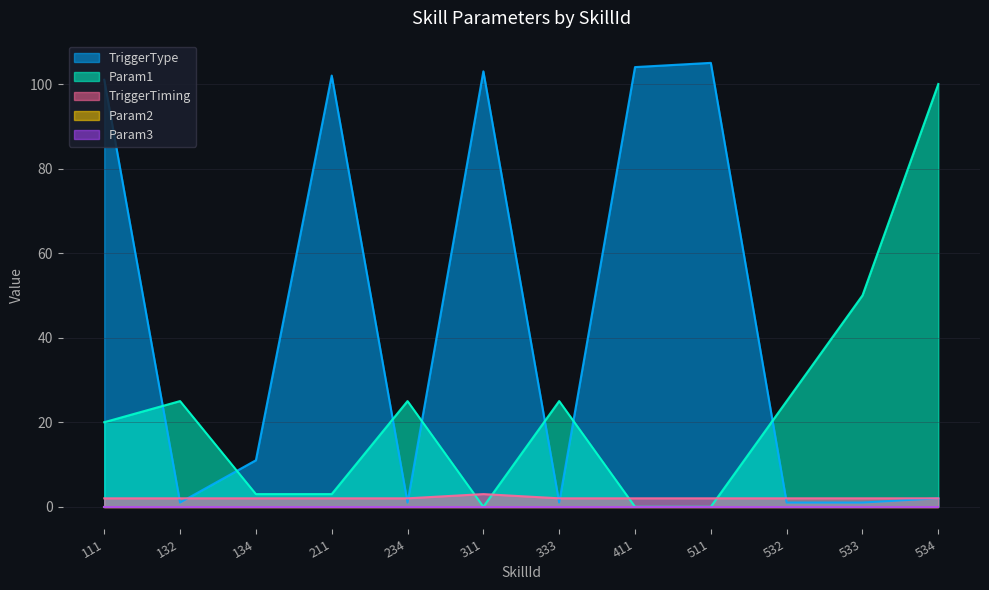

What is the average value of the TriggerType series?

44